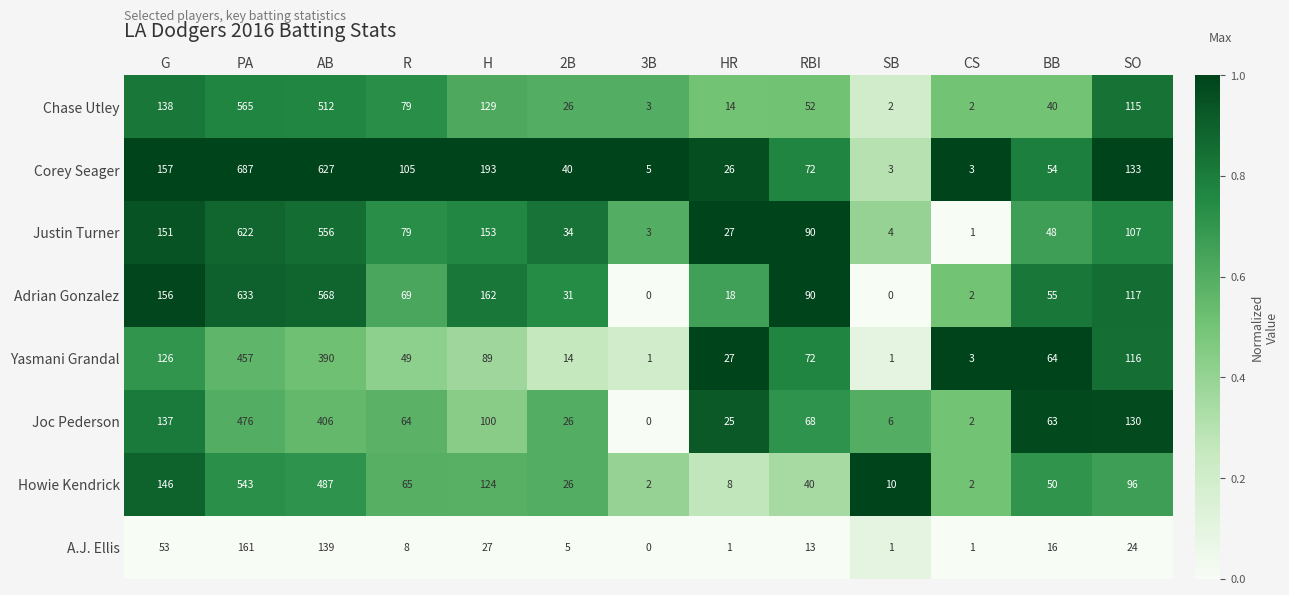

What is the total value across all series at H?

977